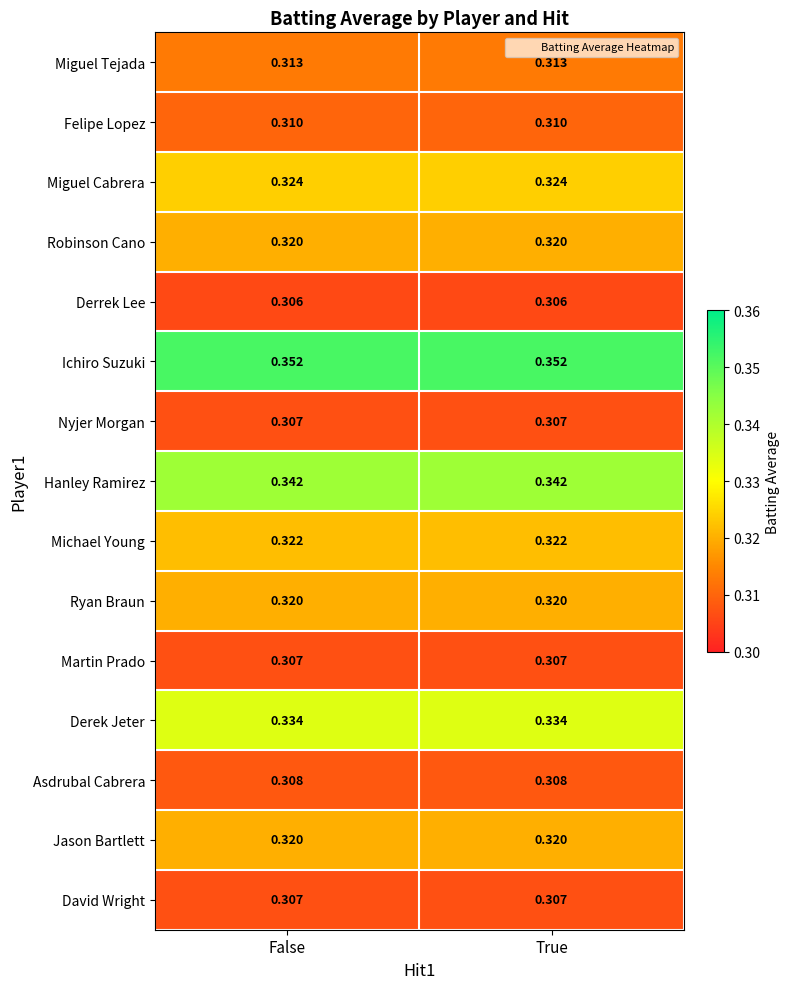

Is the value of Ryan Braun at False greater than the value of Ichiro Suzuki at True?

No